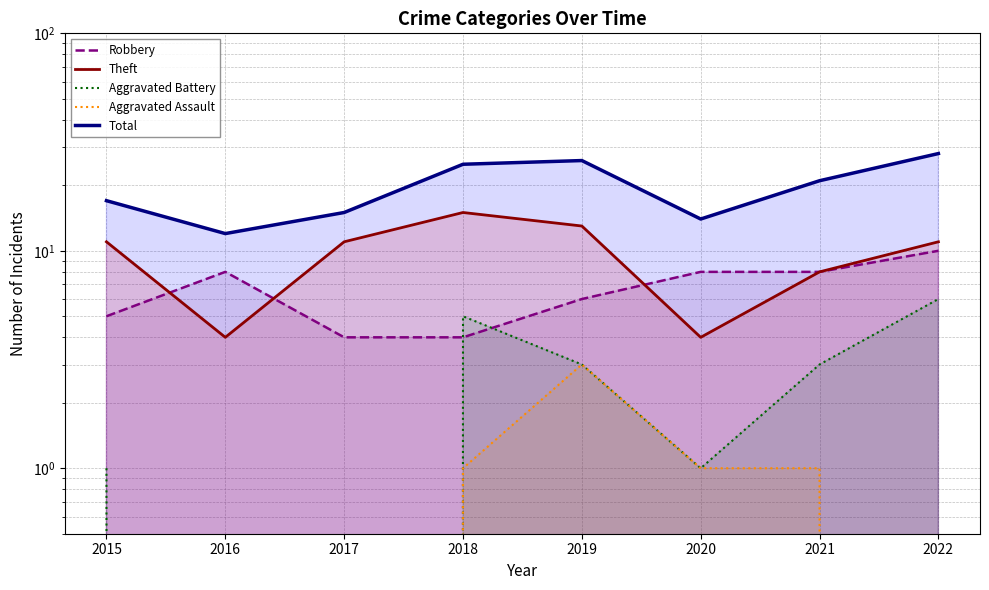

The Aggravated Battery series shows 5 at 2018. True or false?

True